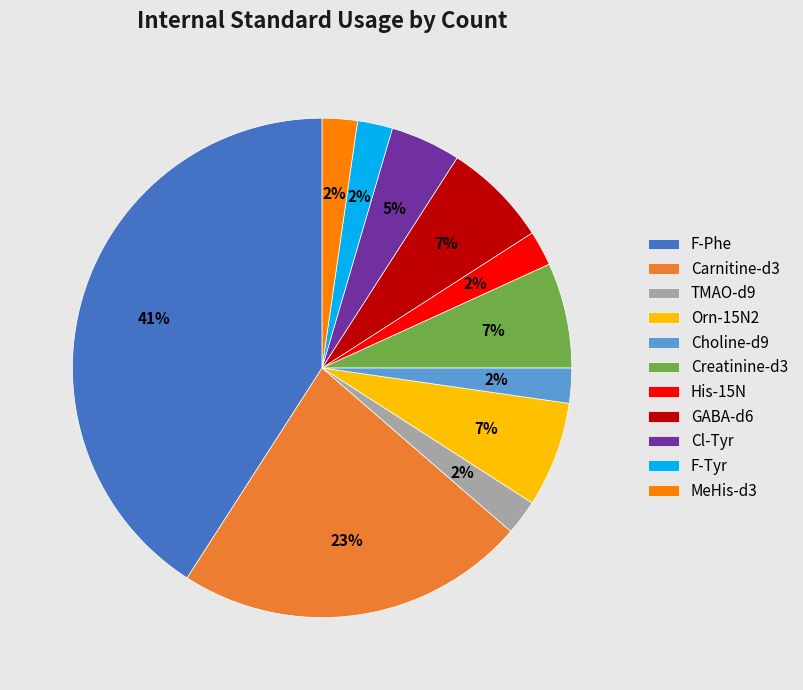

How many segments does this pie chart have?

11